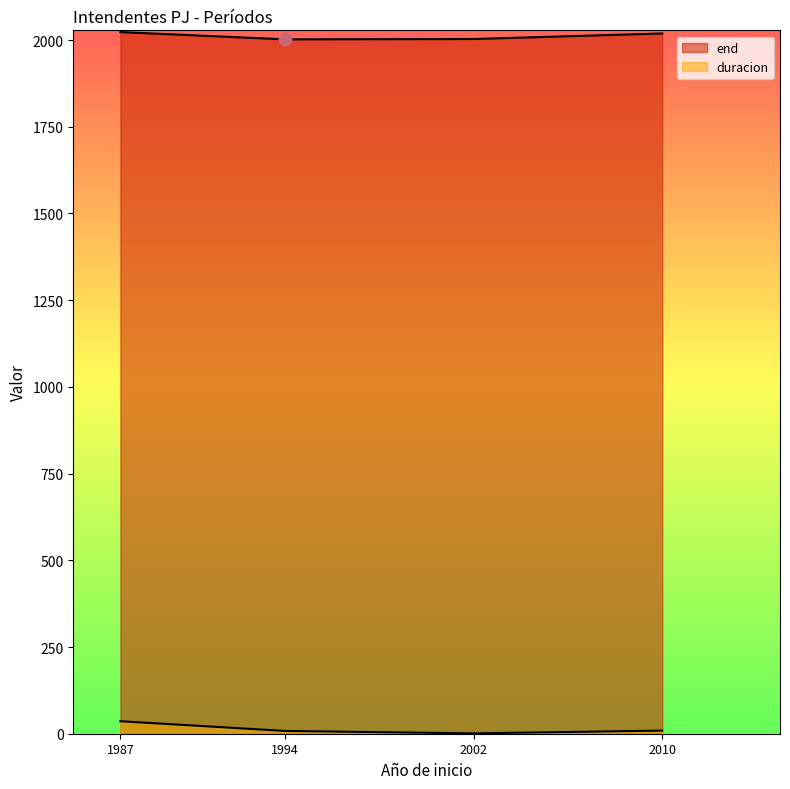

At how many categories does at least one series exceed 282?

4